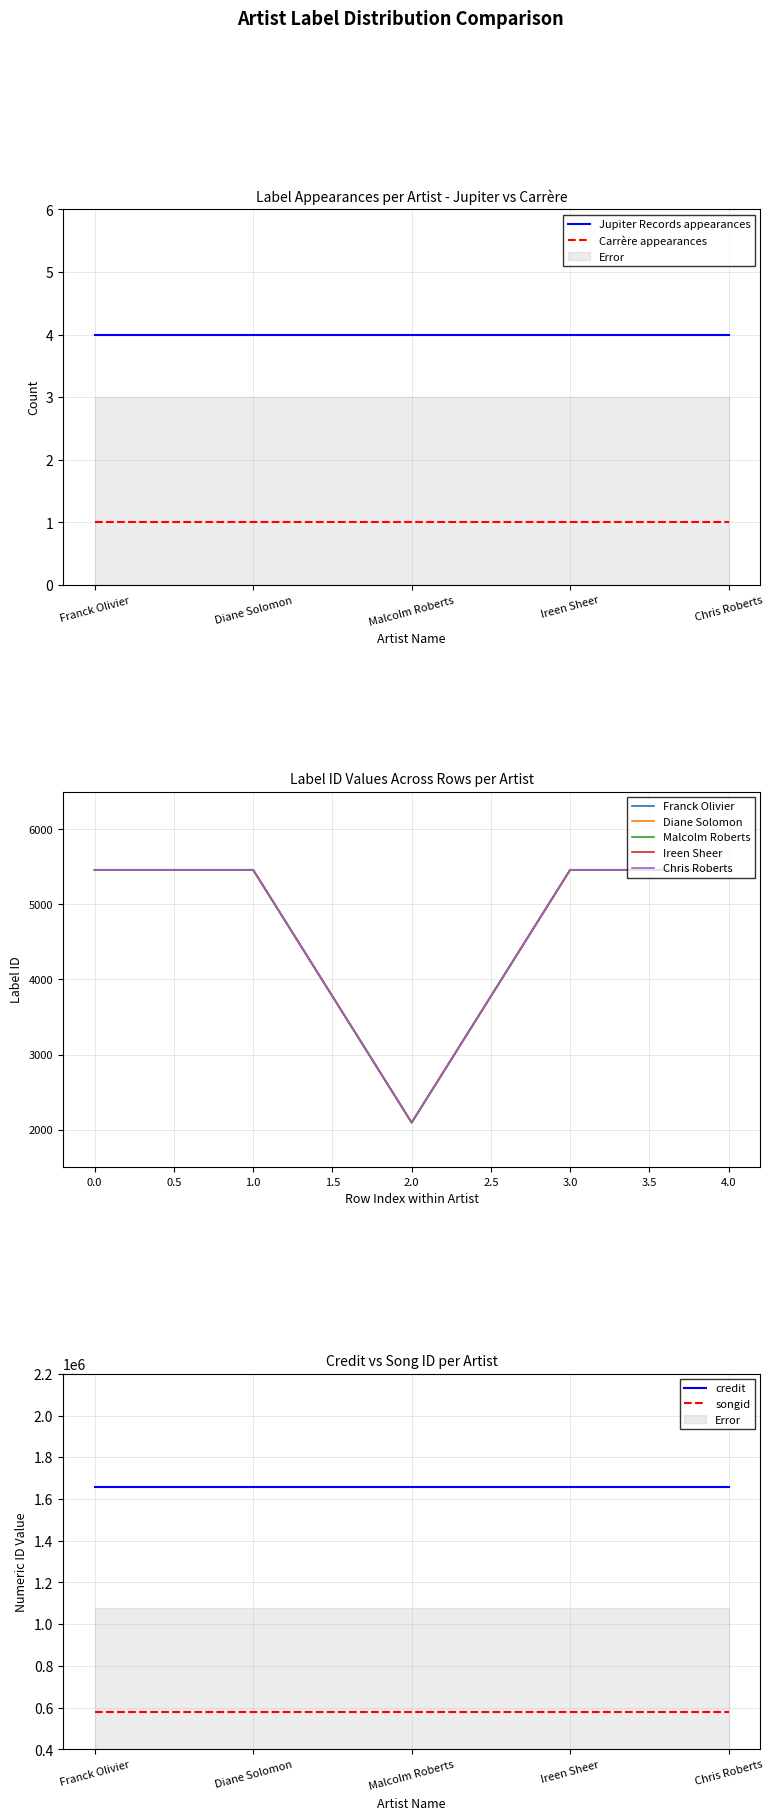

True or false: Jupiter Records appearances and Carrère appearances cross at least once.

False